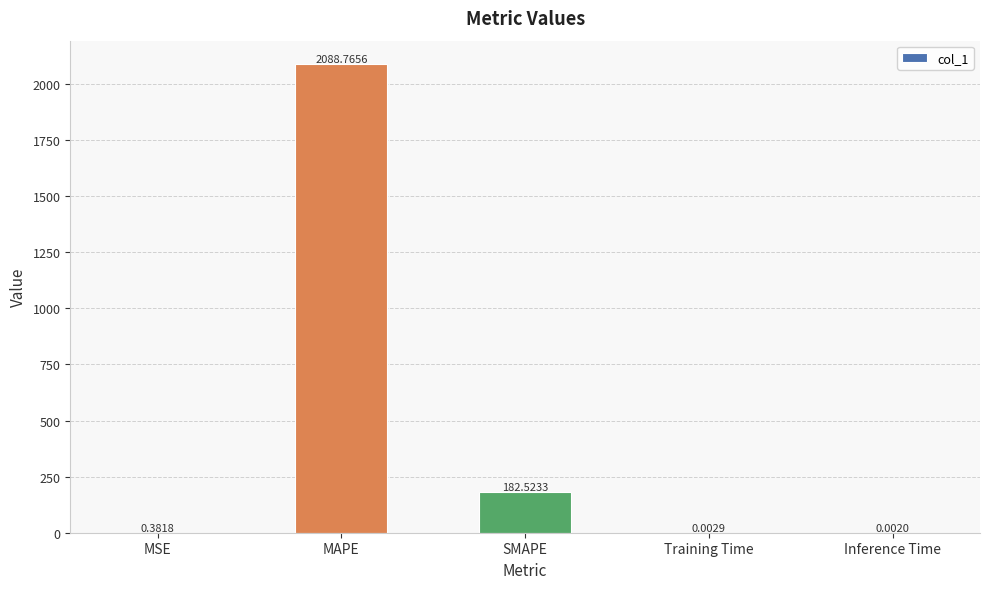

Which has a higher value, Training Time or MAPE?

MAPE